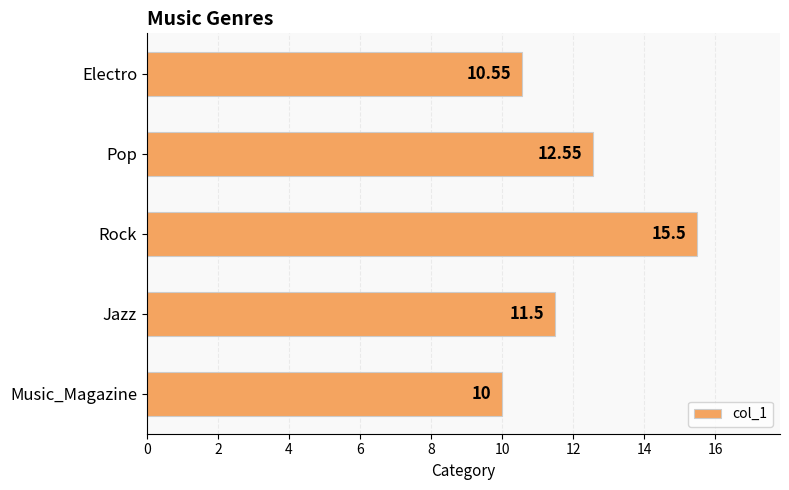

What is the difference between the maximum and minimum values?

5.5